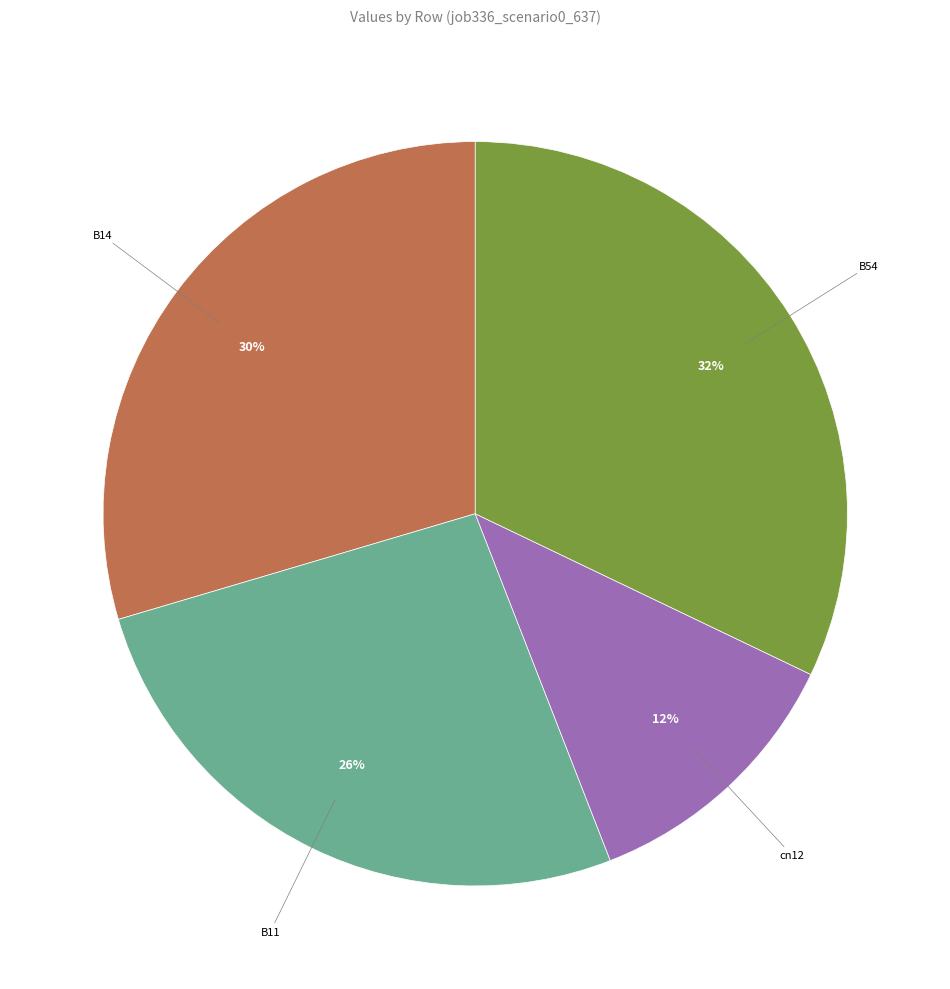

Which slice is the smallest?

cn12